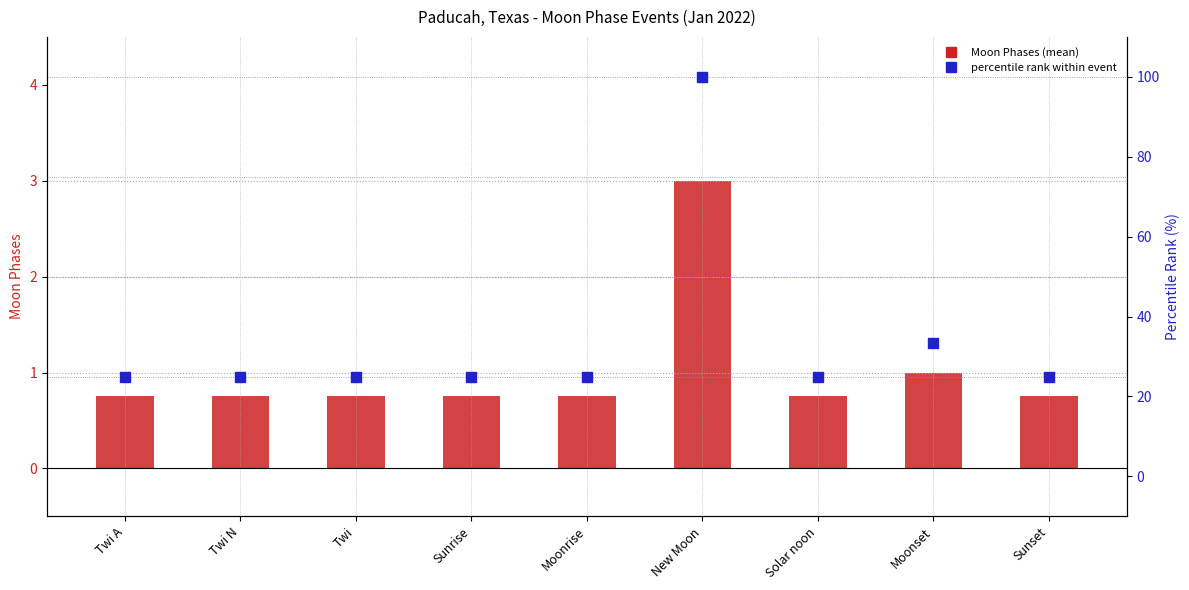

At which category is the sum across all series the highest?

New Moon